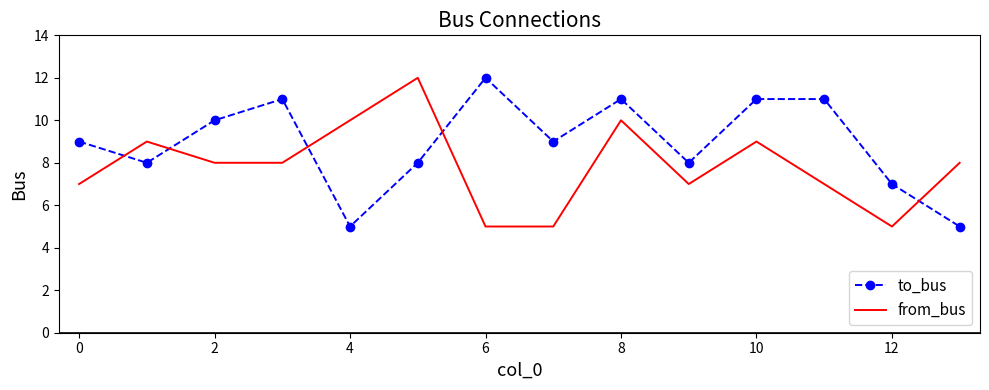

Rank the series by their average value, from highest to lowest.

to_bus, from_bus